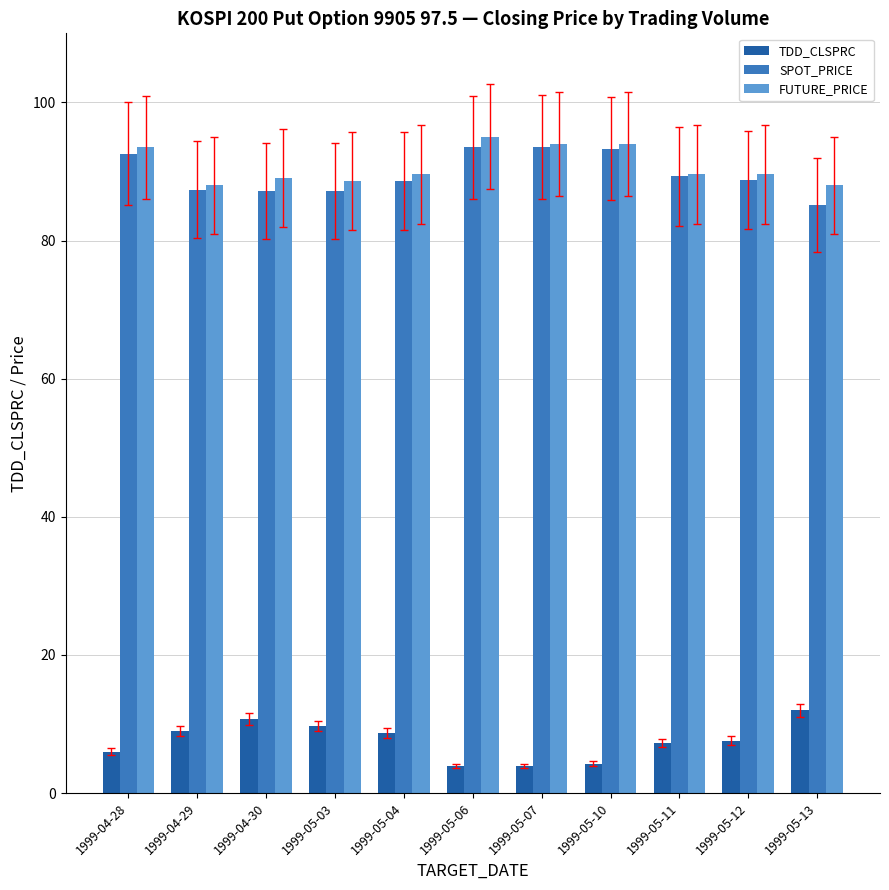

What position from the right is 1999-05-04?

7